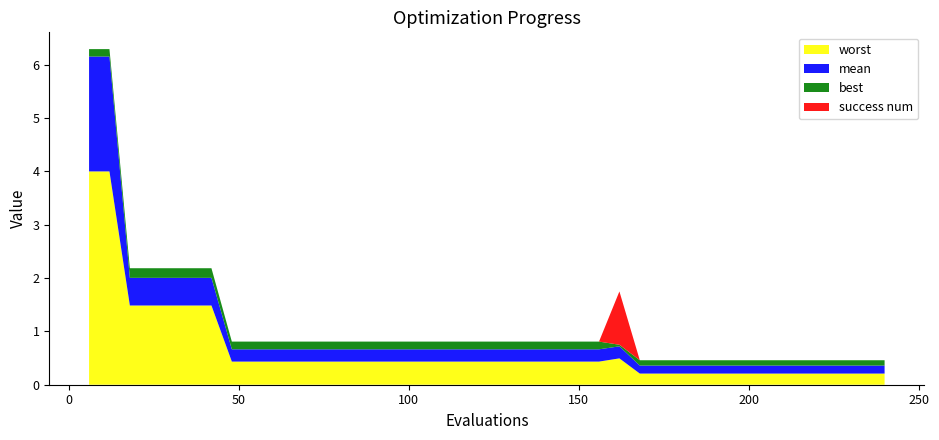

Where do mean and success num first cross each other?

156 and 162